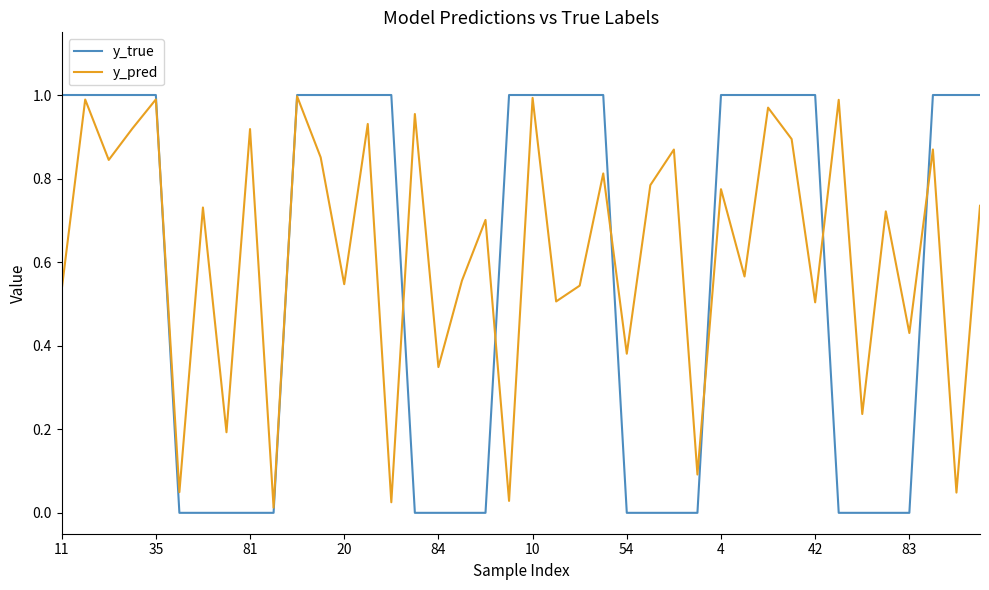

Which series has the largest range (max minus min)?

y_true